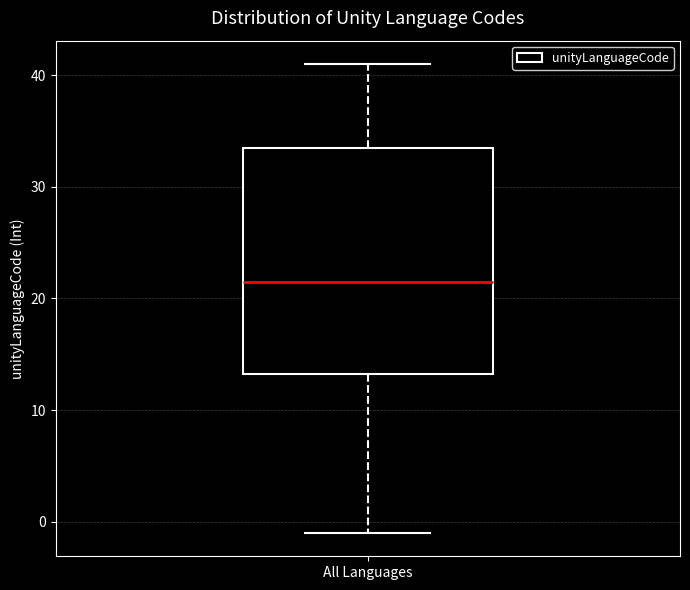

Read this box plot against the y-axis: the position of the median line, the range covered by the box, and the ends of both whiskers. The values are not printed on the chart, so give them approximately, as read against the axis.

median 22, box 13 to 34, whiskers -1 to 41